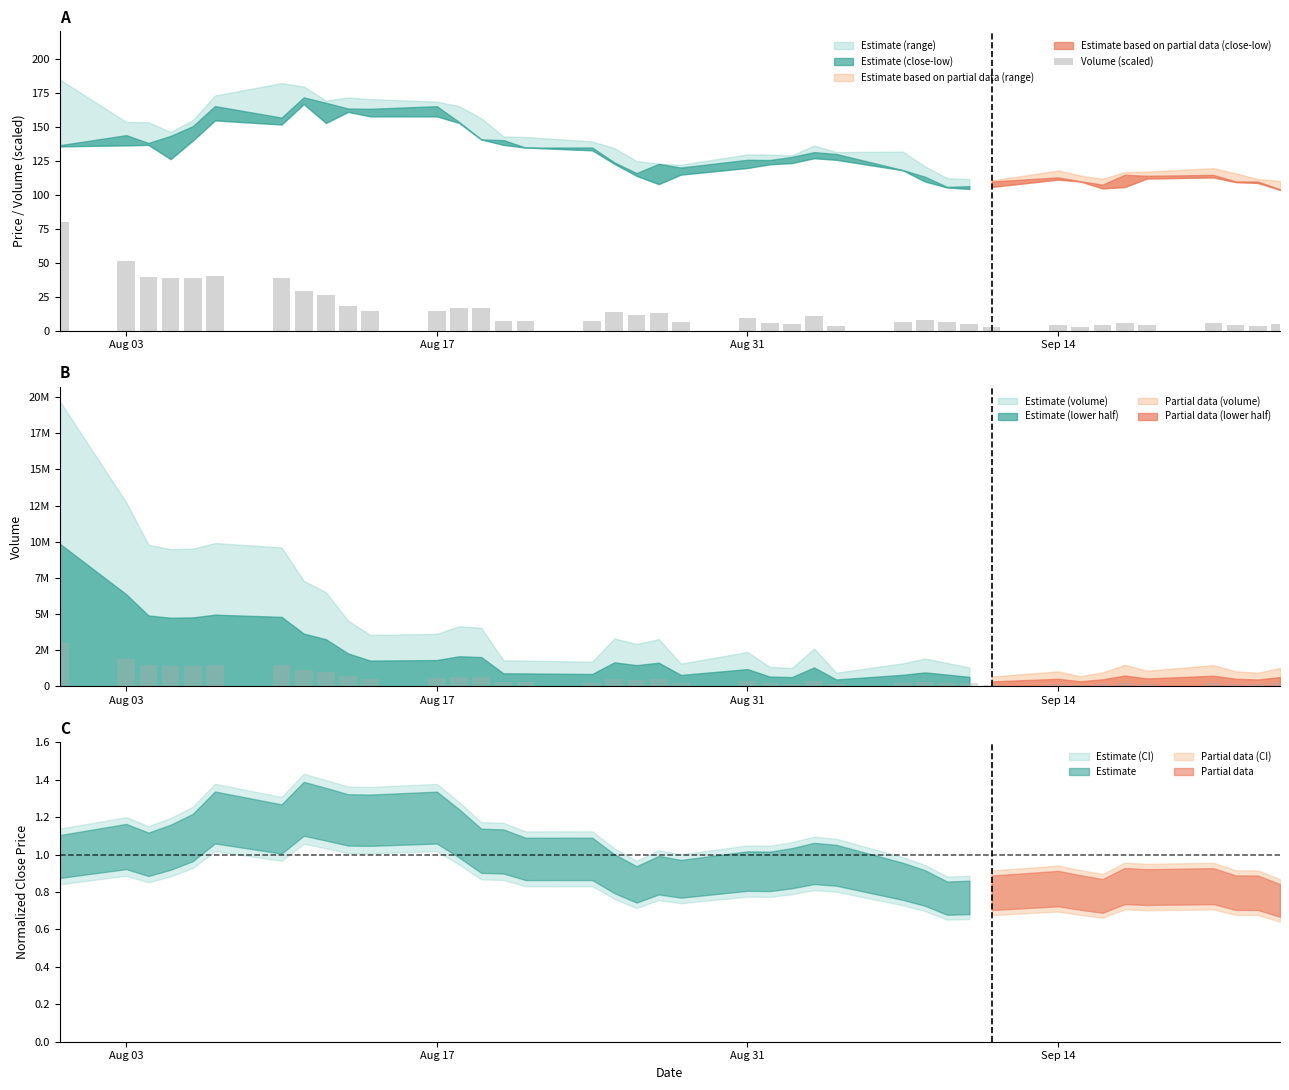

Reading left to right, list all the values displayed in this chart.

80.0	51.6	39.7	38.4	38.6	40.2	38.9	29.6	26.4	18.4	14.4	14.7	16.8	16.4	7.3	7.2	6.9	13.4	11.8	13.2	6.3	9.6	5.4	5.1	10.6	3.8	6.4	7.8	6.5	5.3	2.7	4.2	2.8	3.9	6.0	4.4	5.9	4.2	3.8	5.1